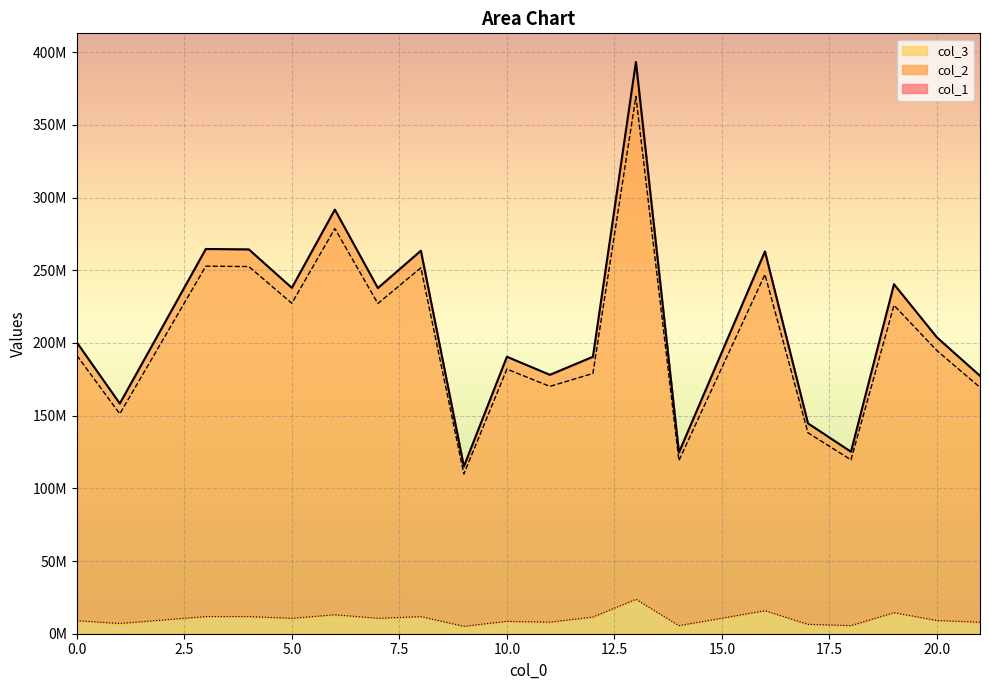

What are all the series names shown in the legend?

col_1, col_2, col_3